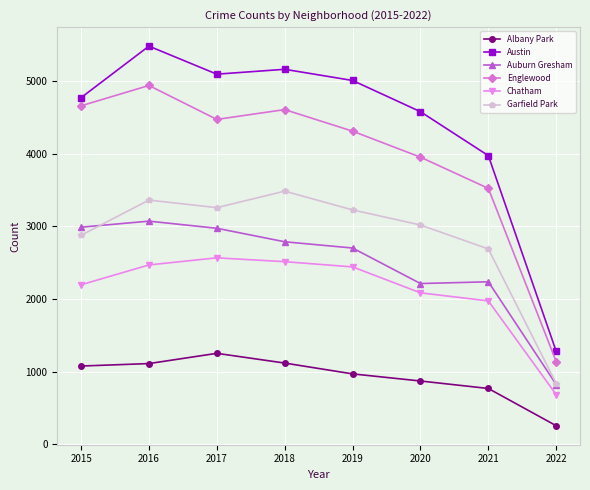

Is the value of Garfield Park at 2021 greater than the value of Austin at 2022?

Yes